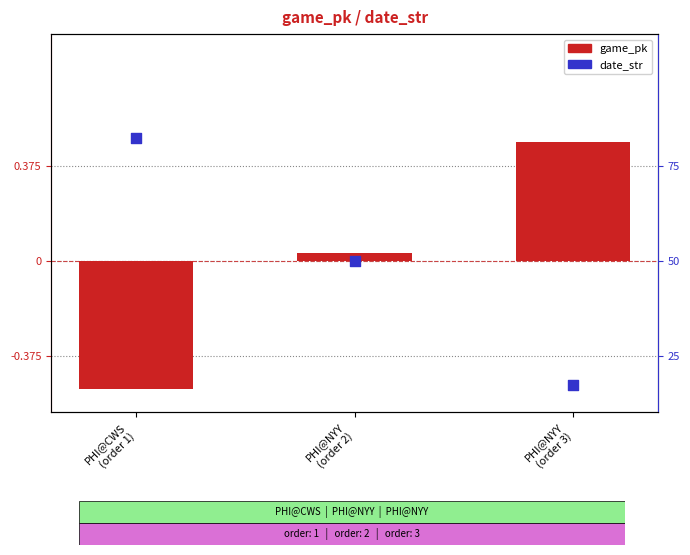

What are all the series names shown in the legend?

game_pk, date_str